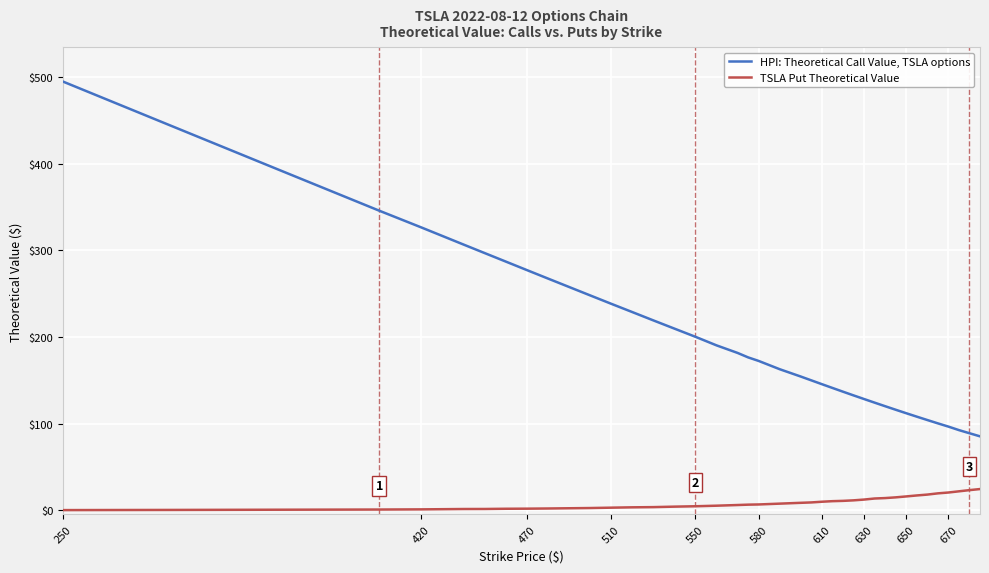

Which series has the widest spread of values?

HPI: Theoretical Call Value, TSLA options